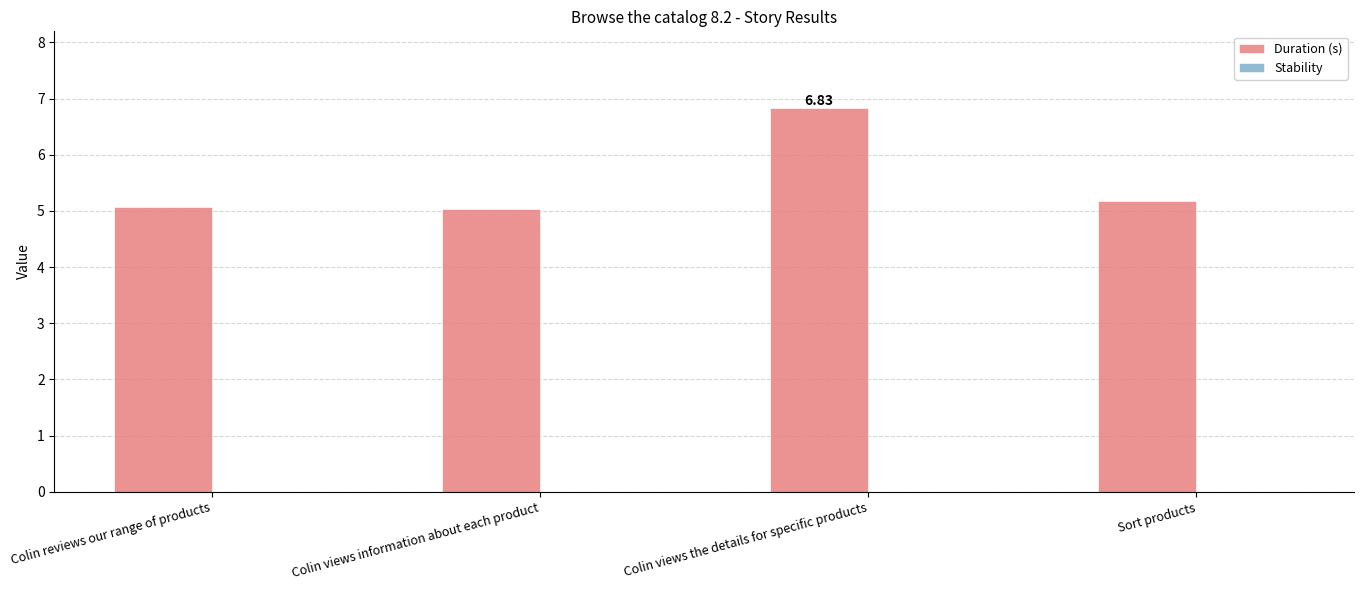

Approximately how many times larger is the value at Colin views information about each product compared to Sort products?

1.0